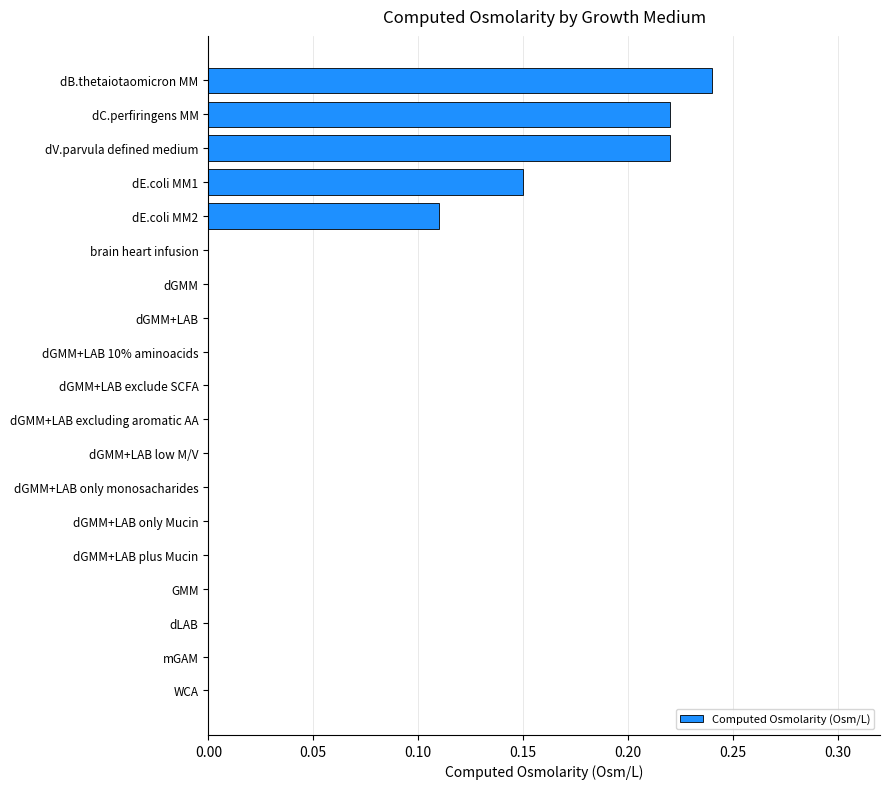

Which label corresponds to the largest value in the chart?

dB.thetaiotaomicron MM